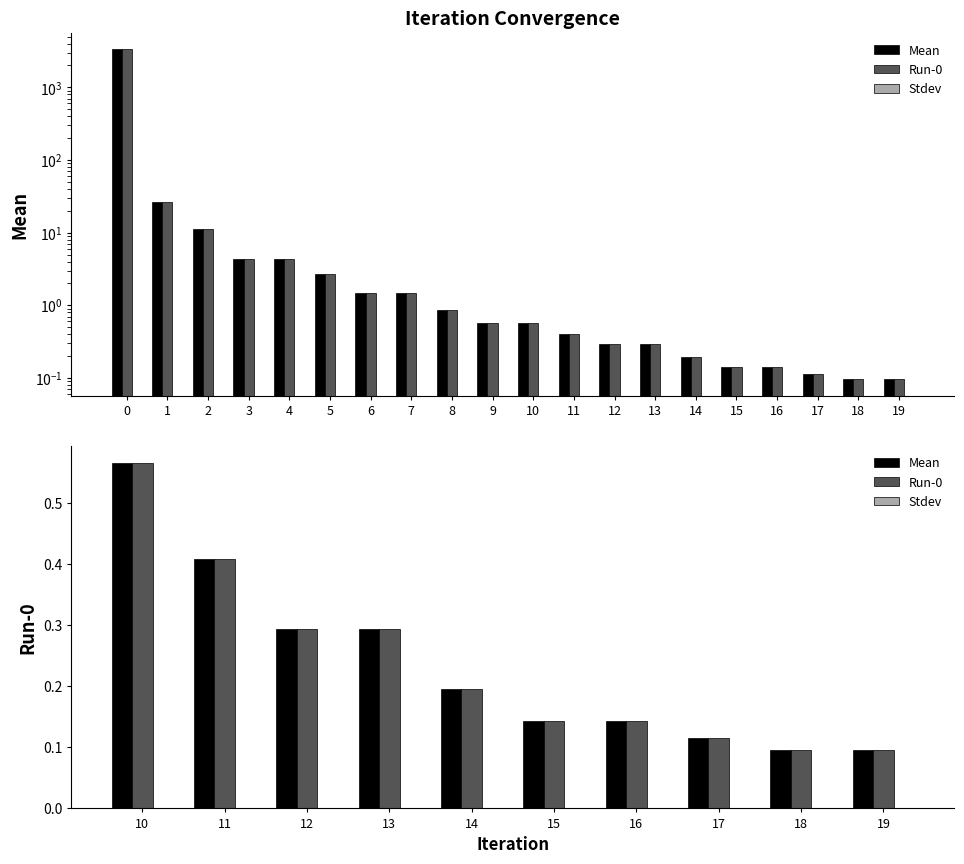

Between 17 and 11, which is larger?

11